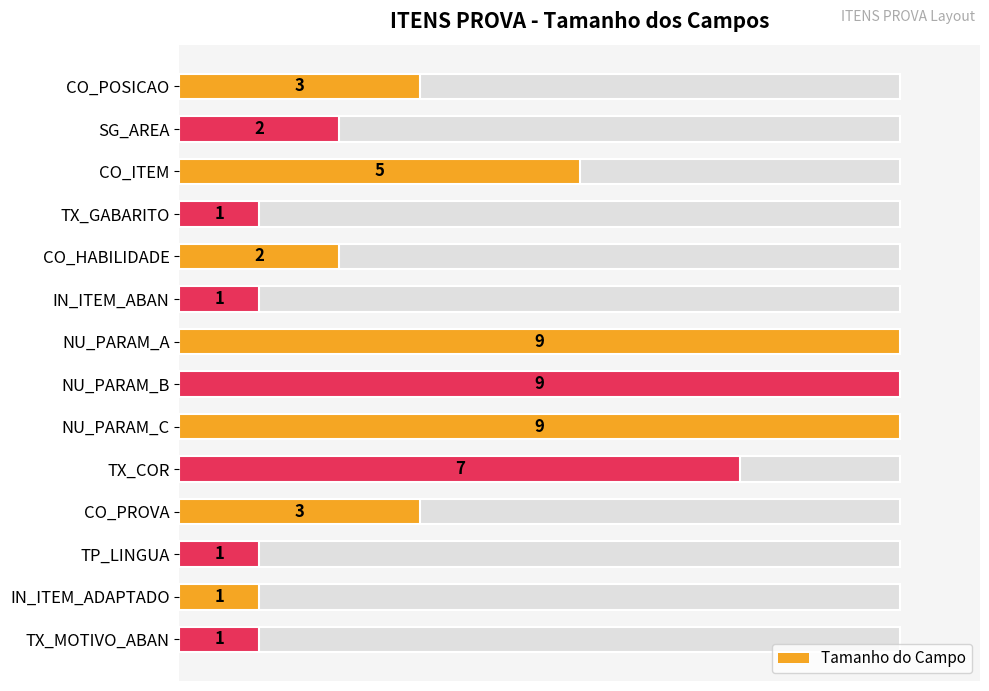

How many bars are there in total?

14